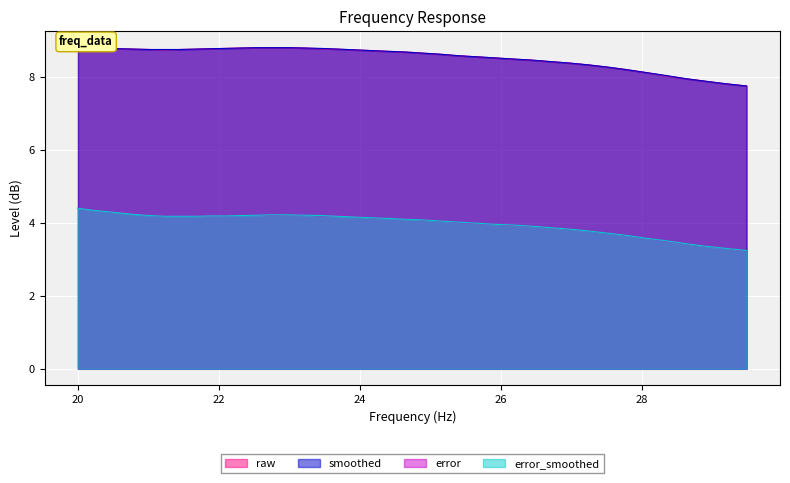

What is the greatest value displayed?

8.8